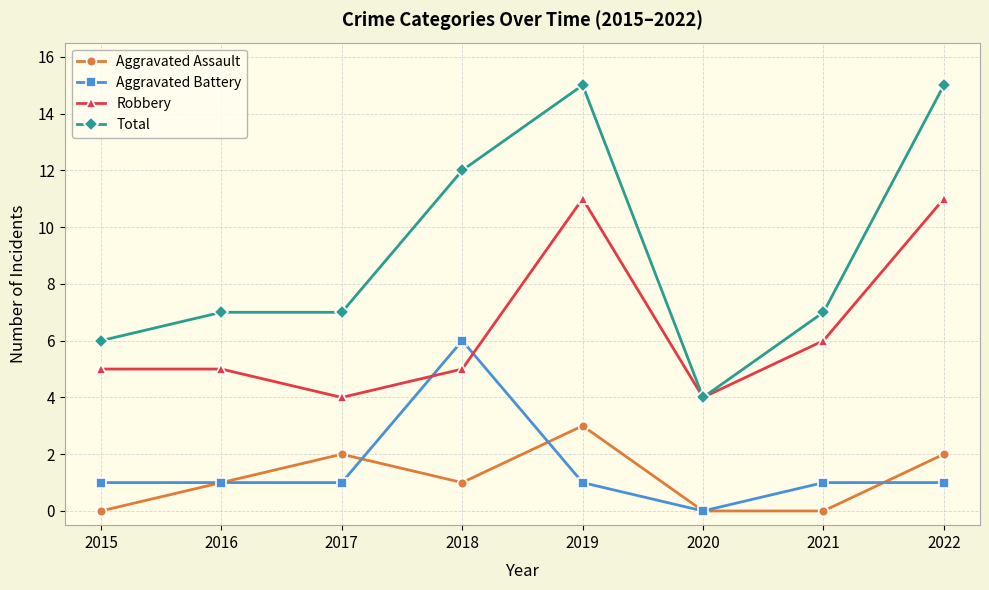

Is this an area chart (filled region under the line)?

No